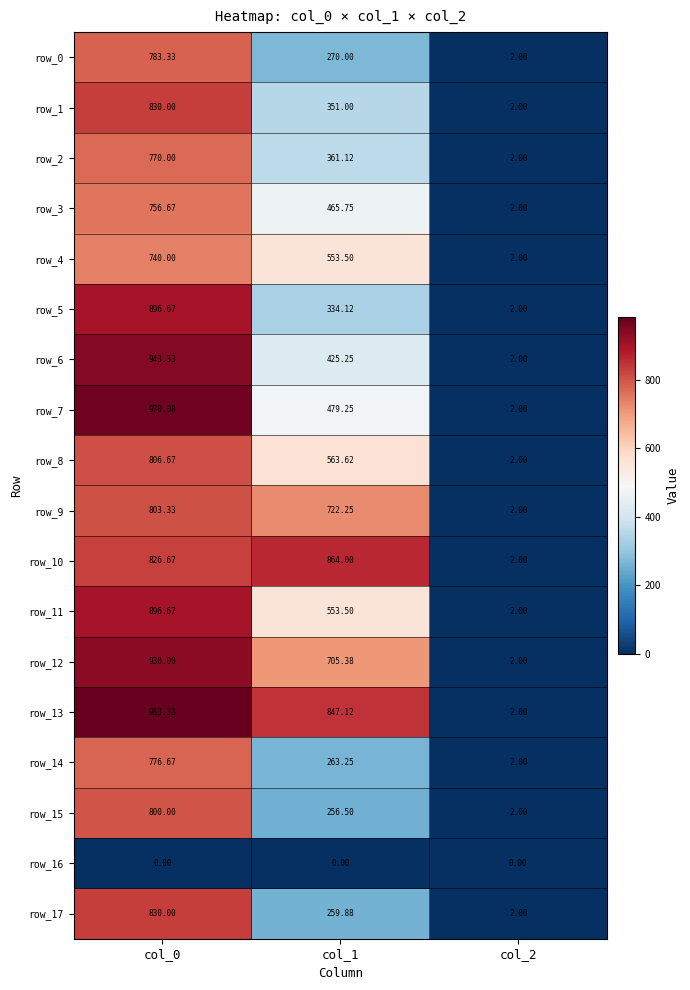

What is the total value across all series at col_1?

8275.5